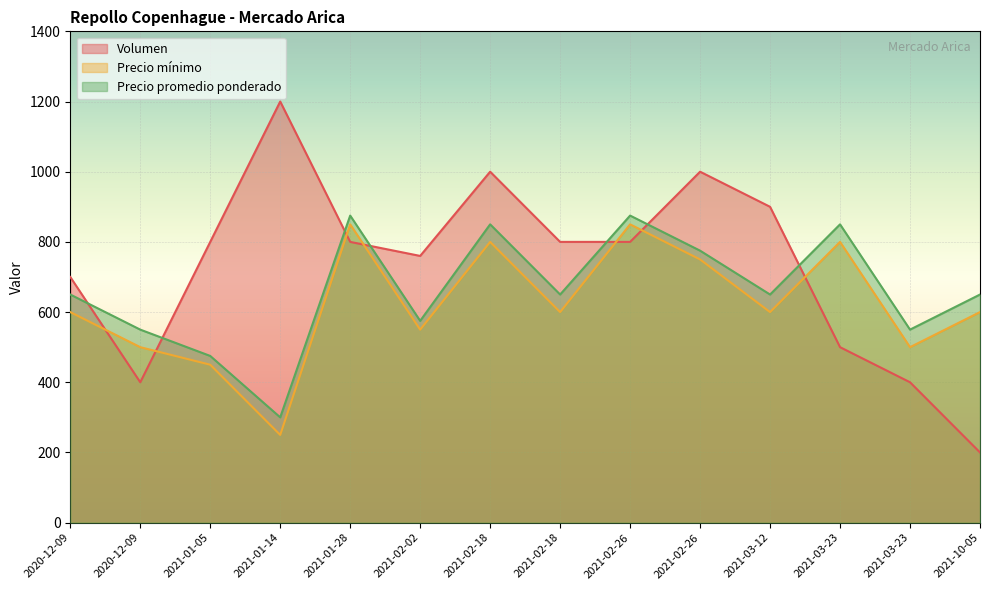

Reading left to right, extract all data points from this chart.

Volumen: 2020-12-09=700	2020-12-09=400	2021-01-05=800	2021-01-14=1200	2021-01-28=800	2021-02-02=760	2021-02-18=1000	2021-02-18=800	2021-02-26=800	2021-02-26=1000	2021-03-12=900	2021-03-23=500	2021-03-23=400	2021-10-05=200
Precio mínimo: 2020-12-09=600	2020-12-09=500	2021-01-05=450	2021-01-14=250	2021-01-28=850	2021-02-02=550	2021-02-18=800	2021-02-18=600	2021-02-26=850	2021-02-26=750	2021-03-12=600	2021-03-23=800	2021-03-23=500	2021-10-05=600
Precio promedio ponderado: 2020-12-09=650	2020-12-09=550	2021-01-05=475	2021-01-14=300	2021-01-28=875	2021-02-02=575	2021-02-18=850	2021-02-18=650	2021-02-26=875	2021-02-26=775	2021-03-12=650	2021-03-23=850	2021-03-23=550	2021-10-05=650